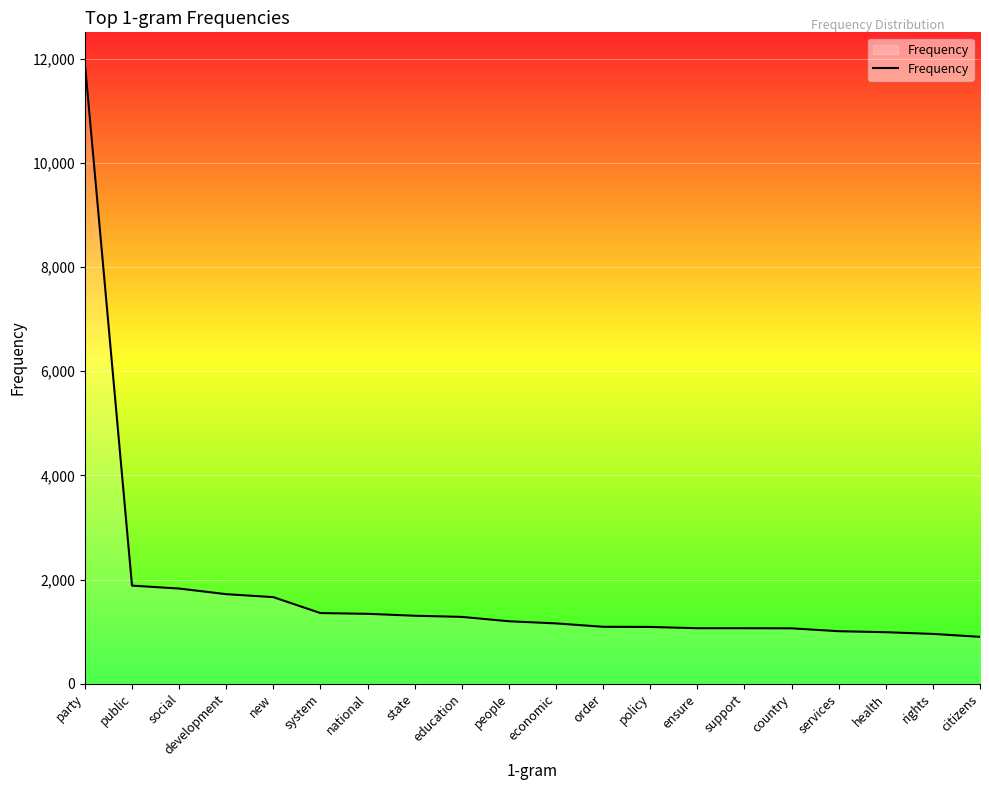

The value at people is 2149. True or false?

False